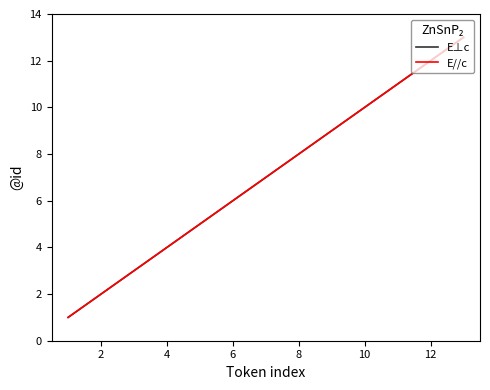

Which series has the widest spread of values?

E⊥c